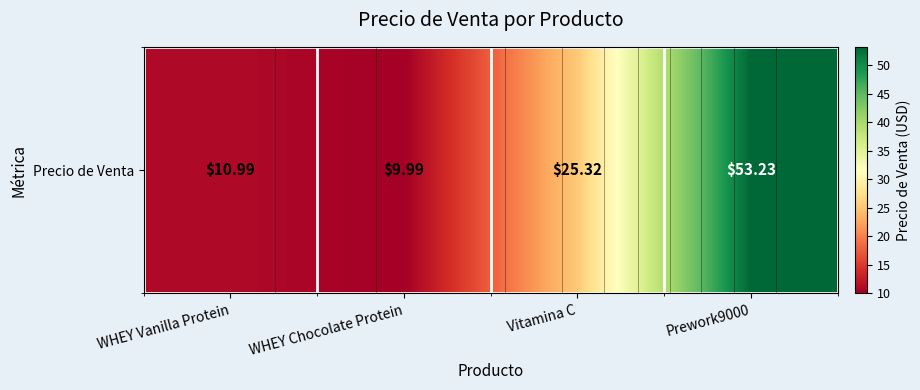

Which label corresponds to the smallest value in the chart?

WHEY Chocolate Protein